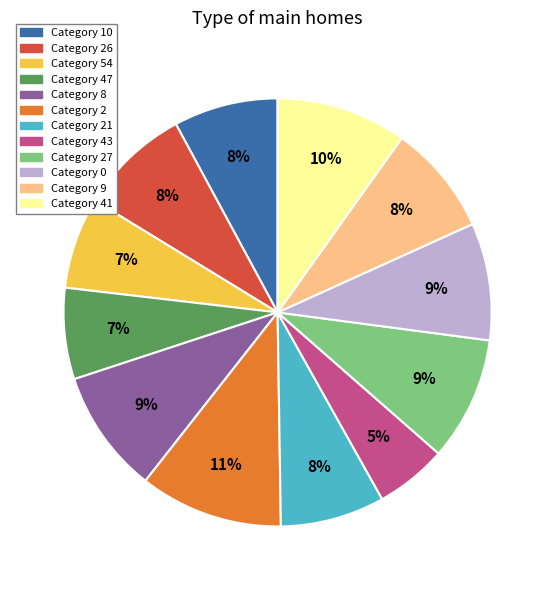

To the nearest percent, what is the average slice percentage?

8%